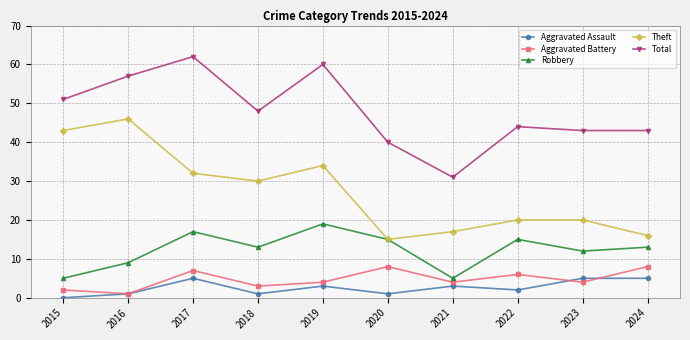

How many data points in Theft are less than 30?

5